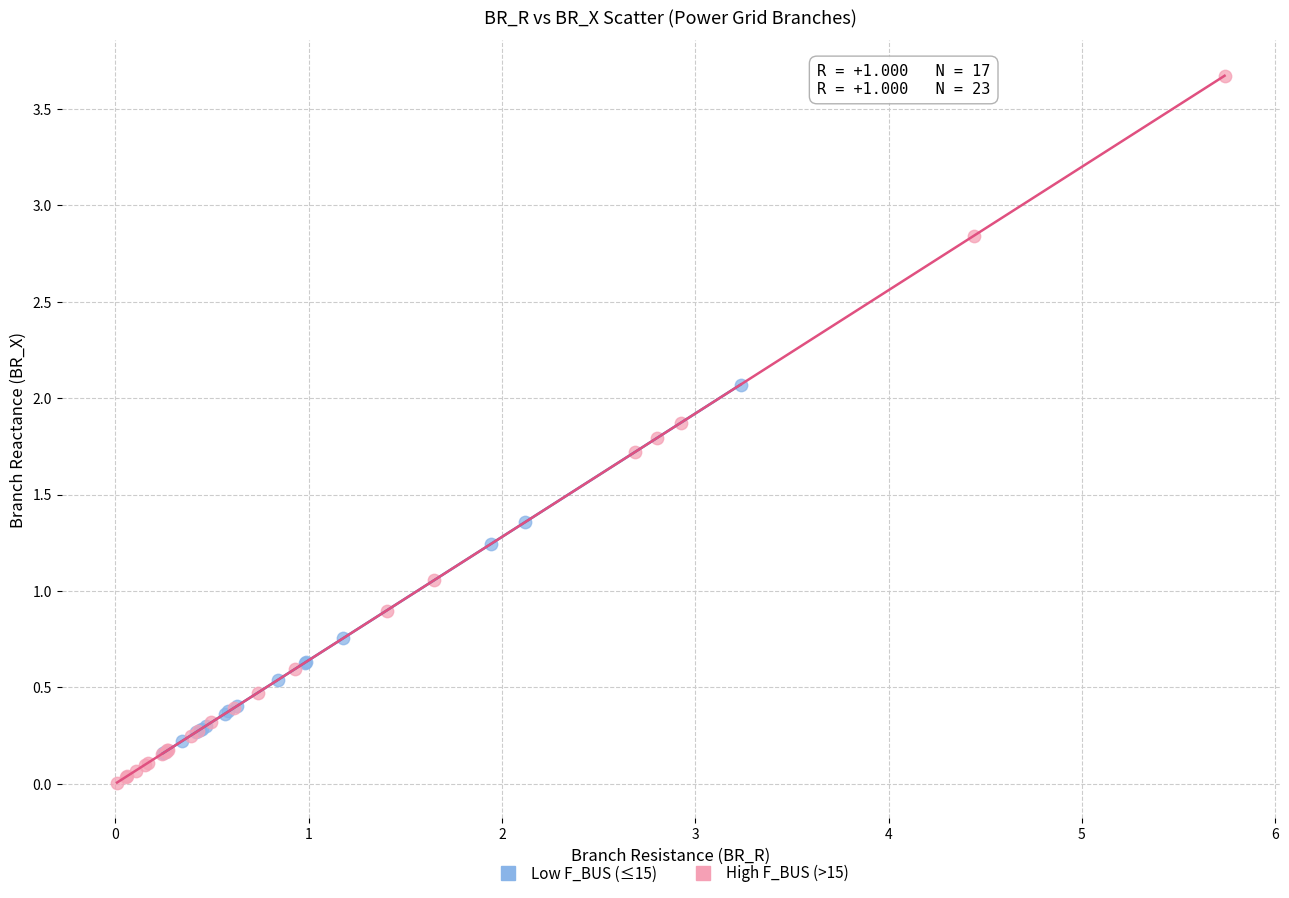

Which series has the widest spread of Y values?

High F_BUS (>15)